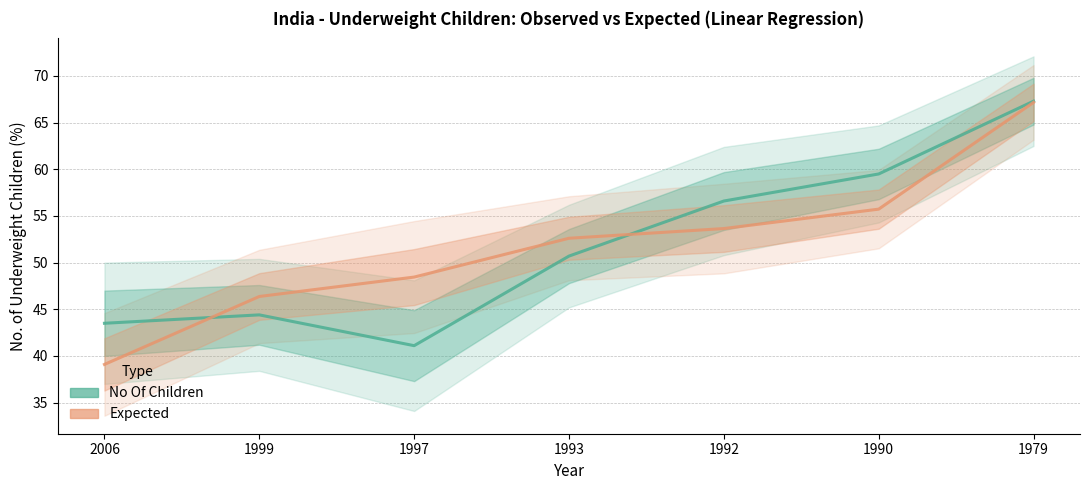

True or false: Expected and No Of Children cross at least once.

True